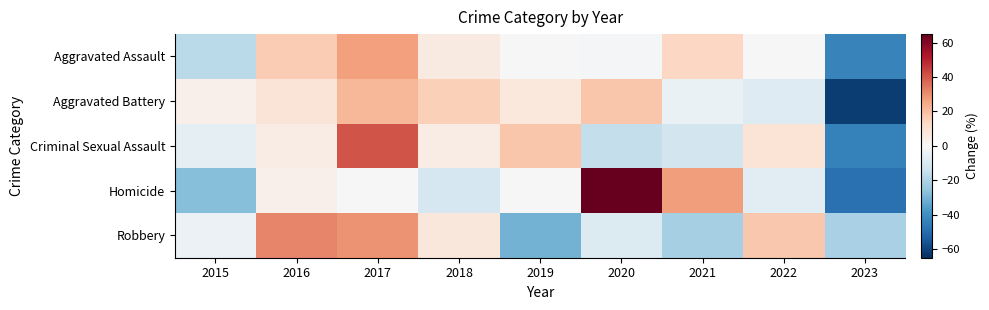

What is the spread (max minus min) of values at 2020?

80.5